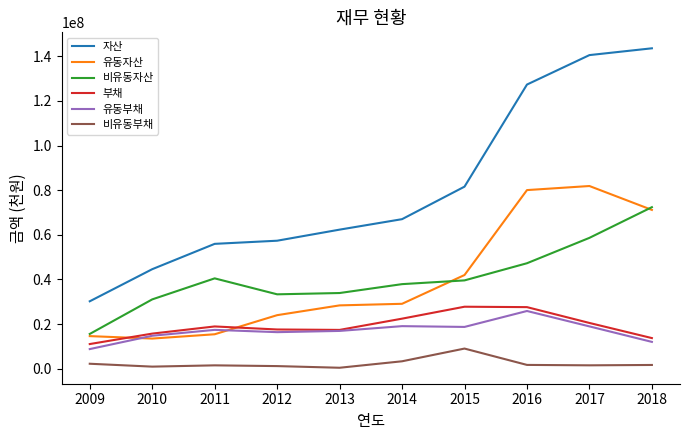

What is the lowest value of the 유동부채 series?

8820777